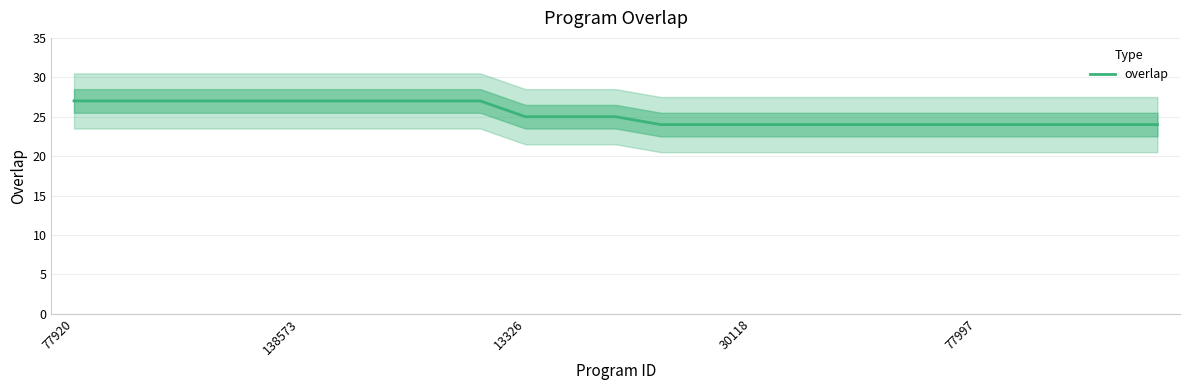

How many series are shown in this chart?

1